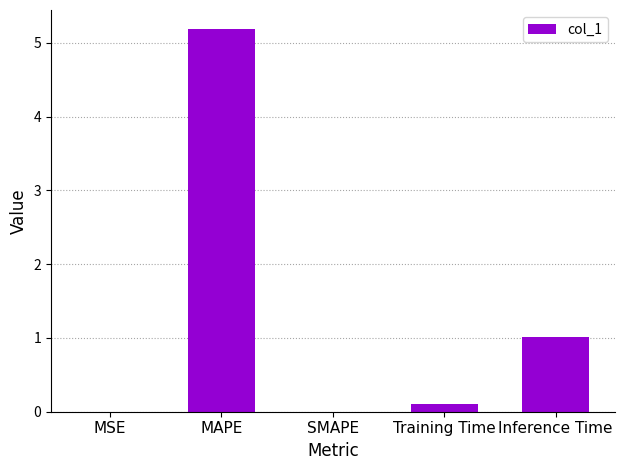

Are the bars grouped side by side (vs. stacked)?

No